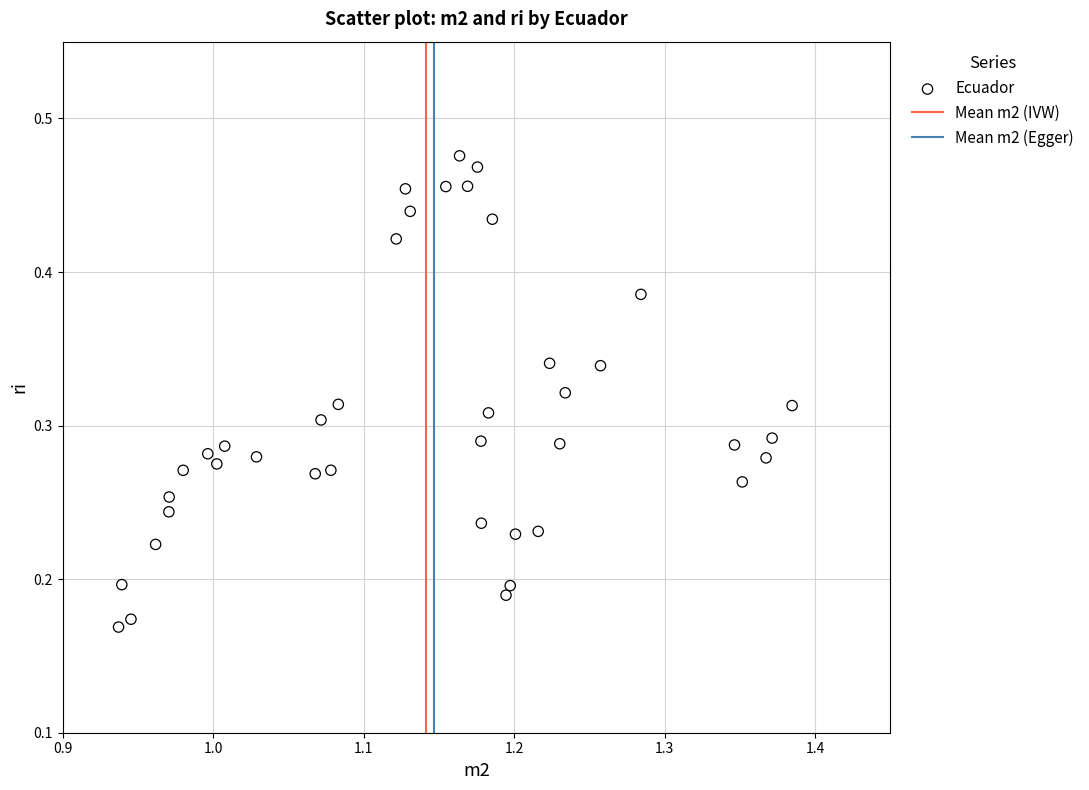

How many points are shown in the scatter plot?

40